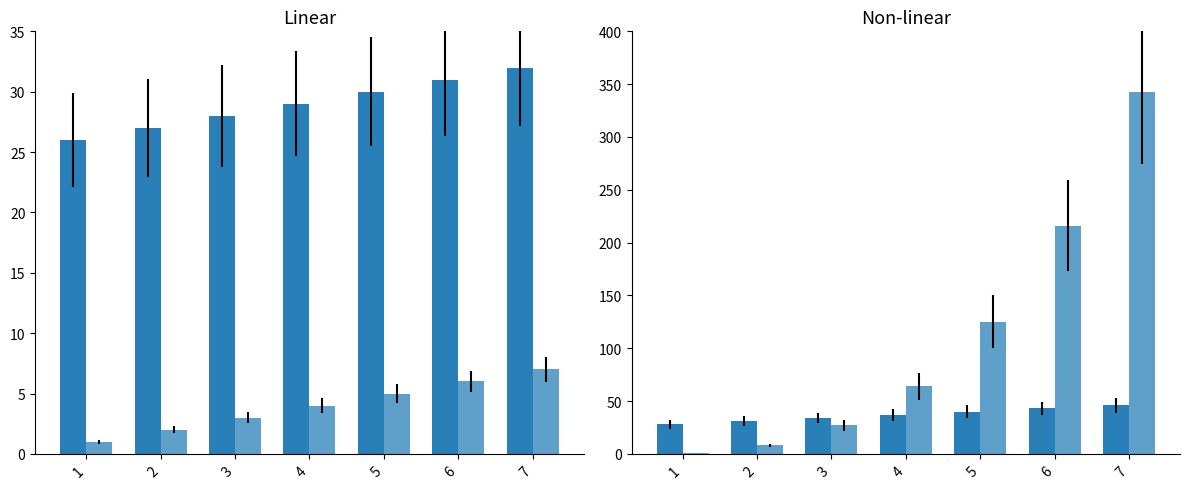

What is the value of the col_2 bar at the 6th from the left?

31